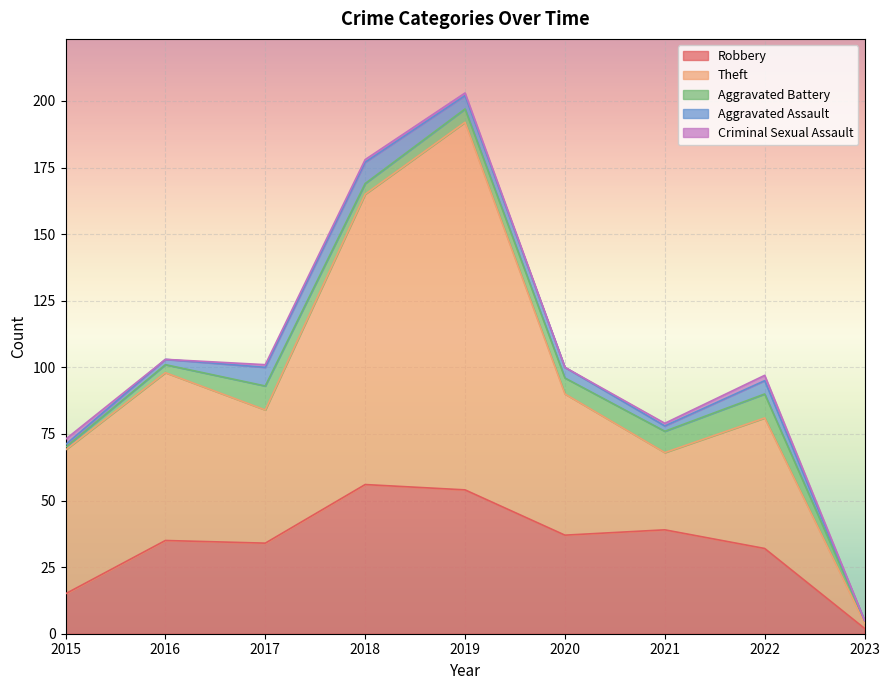

True or false: Robbery and Aggravated Assault cross at least once.

False